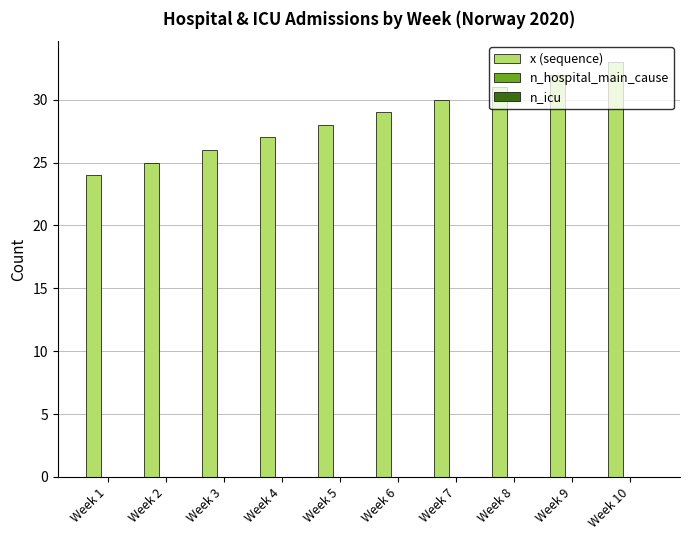

The value at Week 9 is 50. True or false?

False